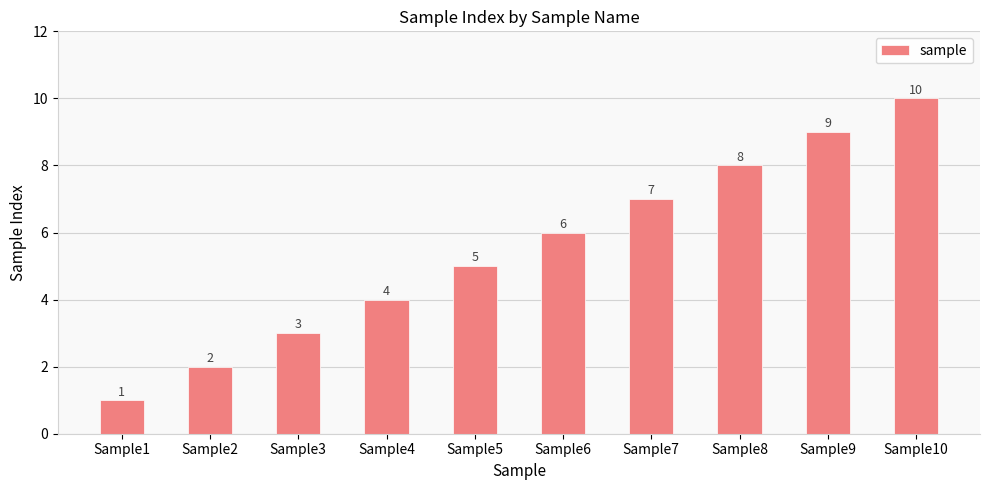

Reading right to left, what are all the values shown in this chart?

10	9	8	7	6	5	4	3	2	1